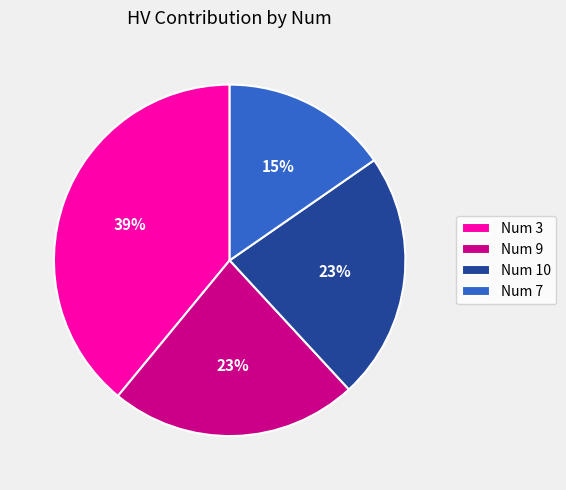

Do Num 7 and Num 3 together represent more than half of the pie?

Yes